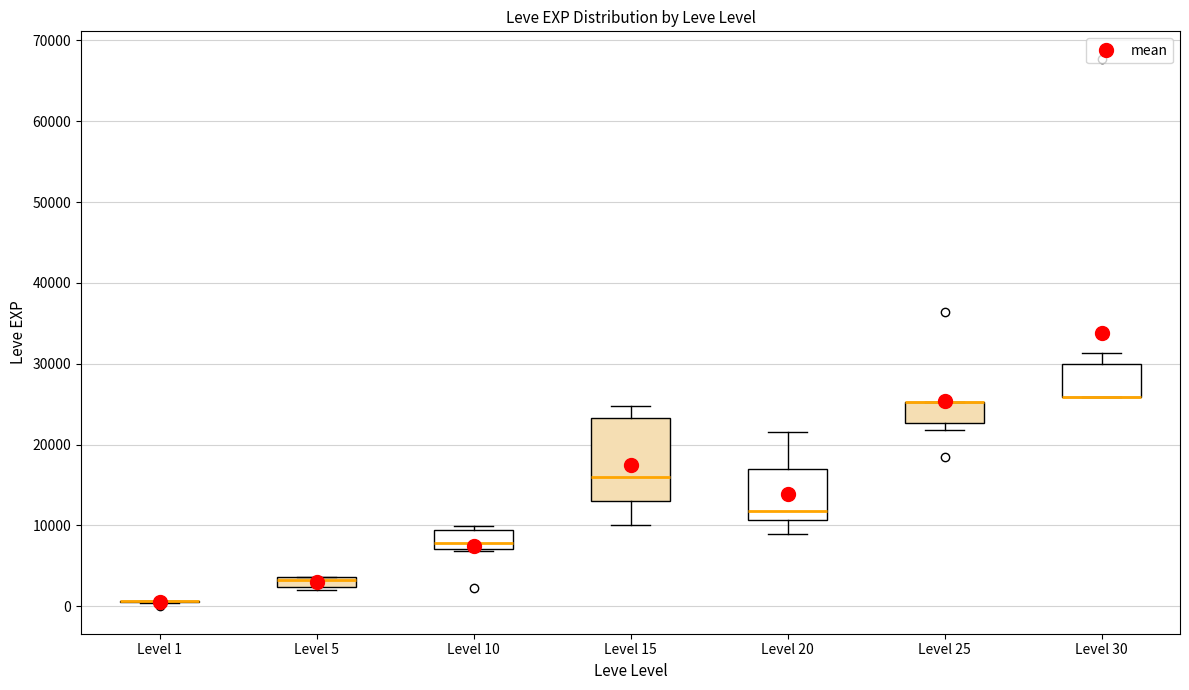

Comparing the boxes themselves (not the whiskers), which one is the tallest?

Level 15